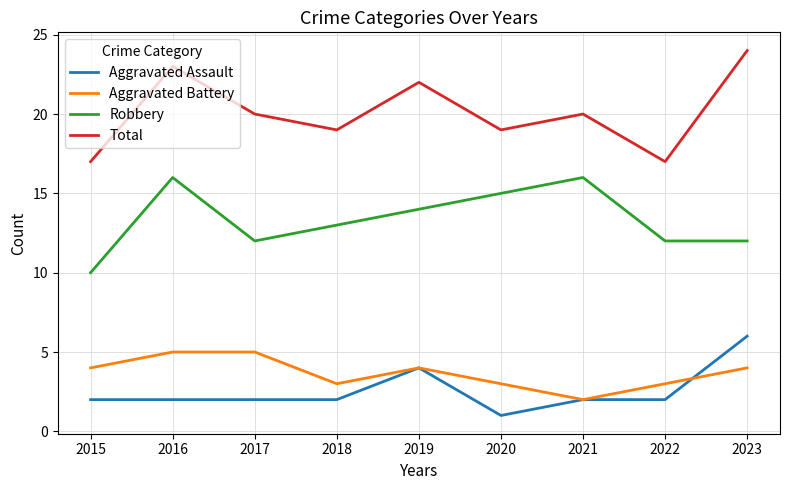

What is the difference between the Aggravated Assault values at 2023 and 2016?

4